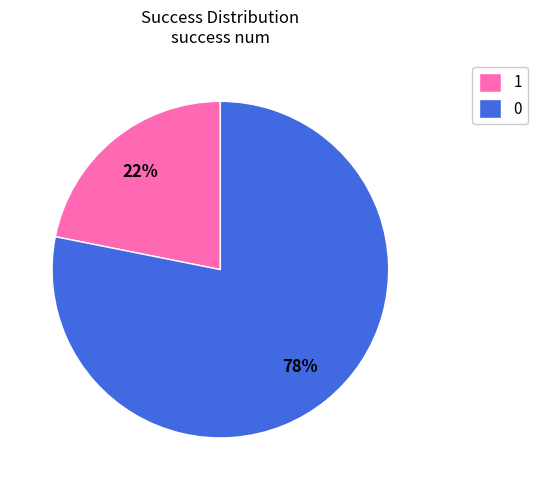

To the nearest percent, what is the combined percentage of 0 and 1?

100%